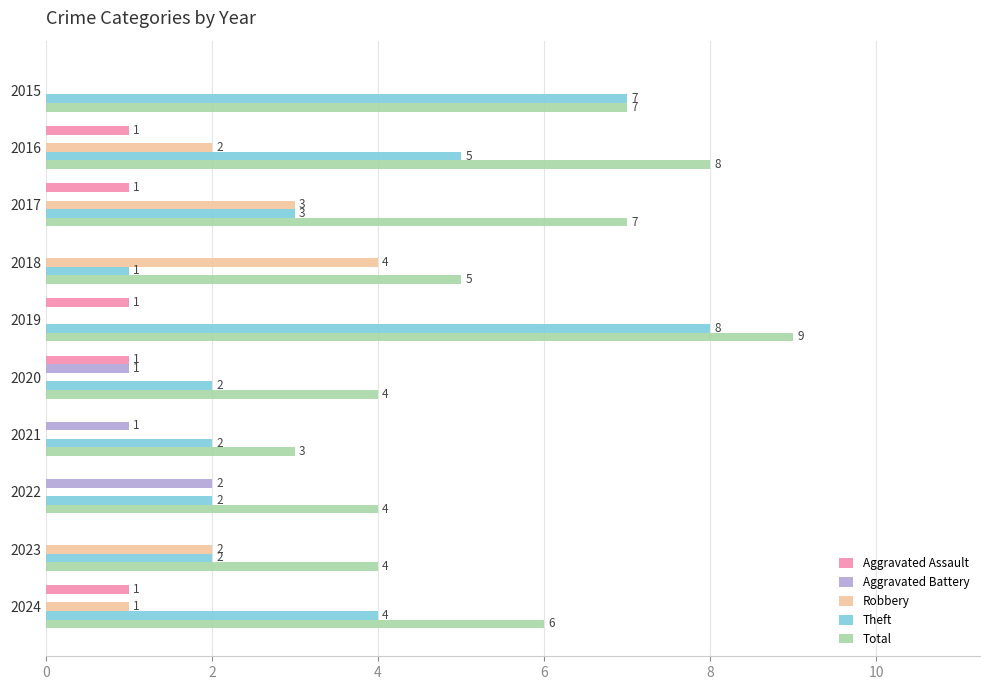

The value of Aggravated Assault at 2018 is 0. True or false?

True